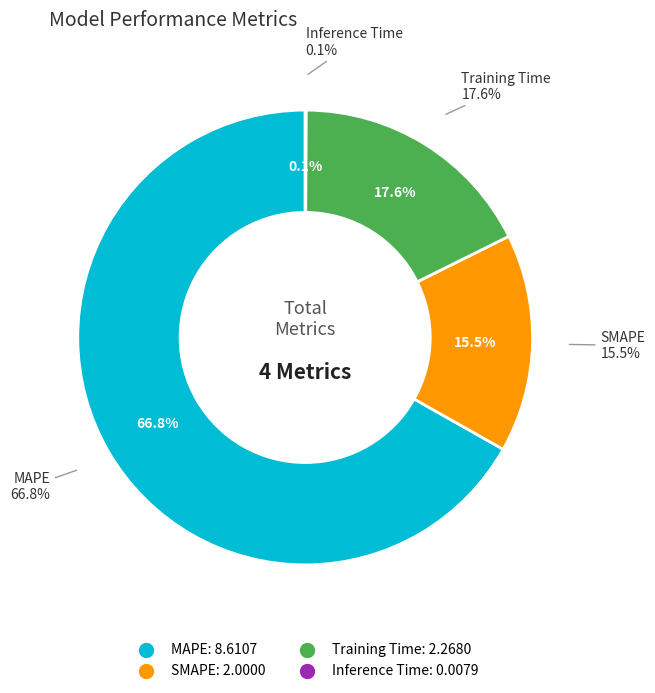

To the nearest percent, what portion does Training Time represent?

18%